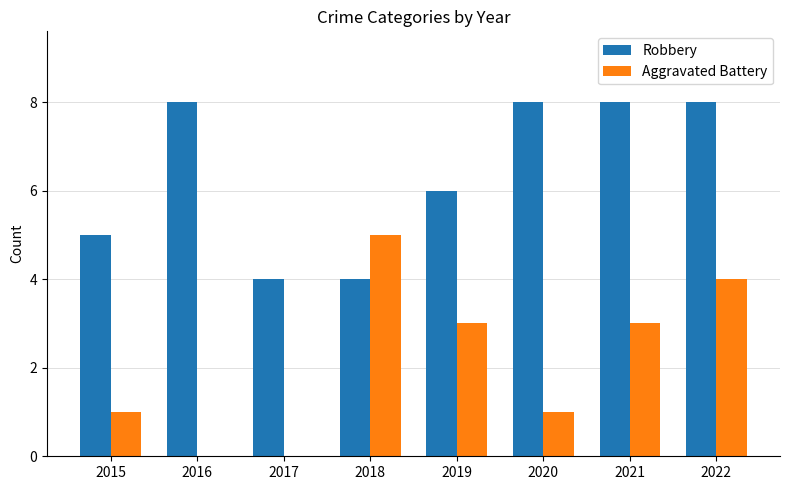

What is the greatest value displayed?

8